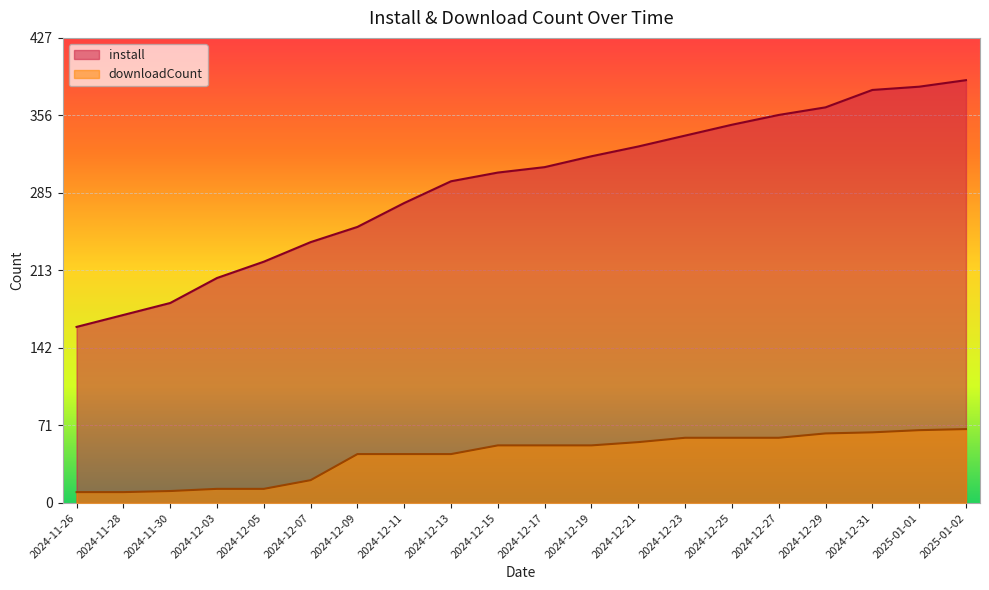

Reading left to right, list all the values displayed in this chart.

install: 2024-11-26=162	2024-11-28=173	2024-11-30=184	2024-12-03=207	2024-12-05=222	2024-12-07=240	2024-12-09=254	2024-12-11=276	2024-12-13=296	2024-12-15=304	2024-12-17=309	2024-12-19=319	2024-12-21=328	2024-12-23=338	2024-12-25=348	2024-12-27=357	2024-12-29=364	2024-12-31=380	2025-01-01=383	2025-01-02=389
downloadCount: 2024-11-26=10	2024-11-28=10	2024-11-30=11	2024-12-03=13	2024-12-05=13	2024-12-07=21	2024-12-09=45	2024-12-11=45	2024-12-13=45	2024-12-15=53	2024-12-17=53	2024-12-19=53	2024-12-21=56	2024-12-23=60	2024-12-25=60	2024-12-27=60	2024-12-29=64	2024-12-31=65	2025-01-01=67	2025-01-02=68